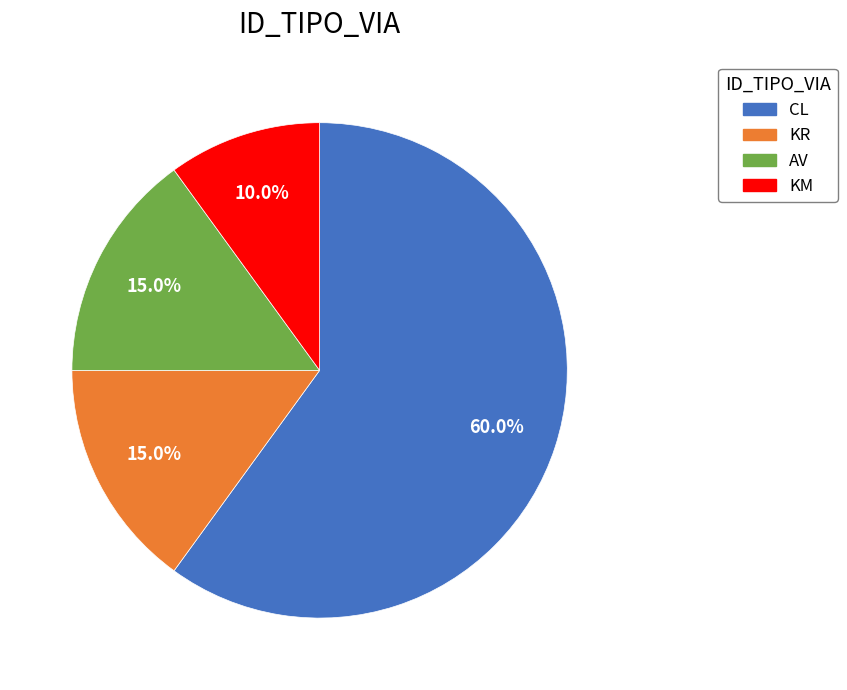

To the nearest percent, what is the average slice percentage?

25%